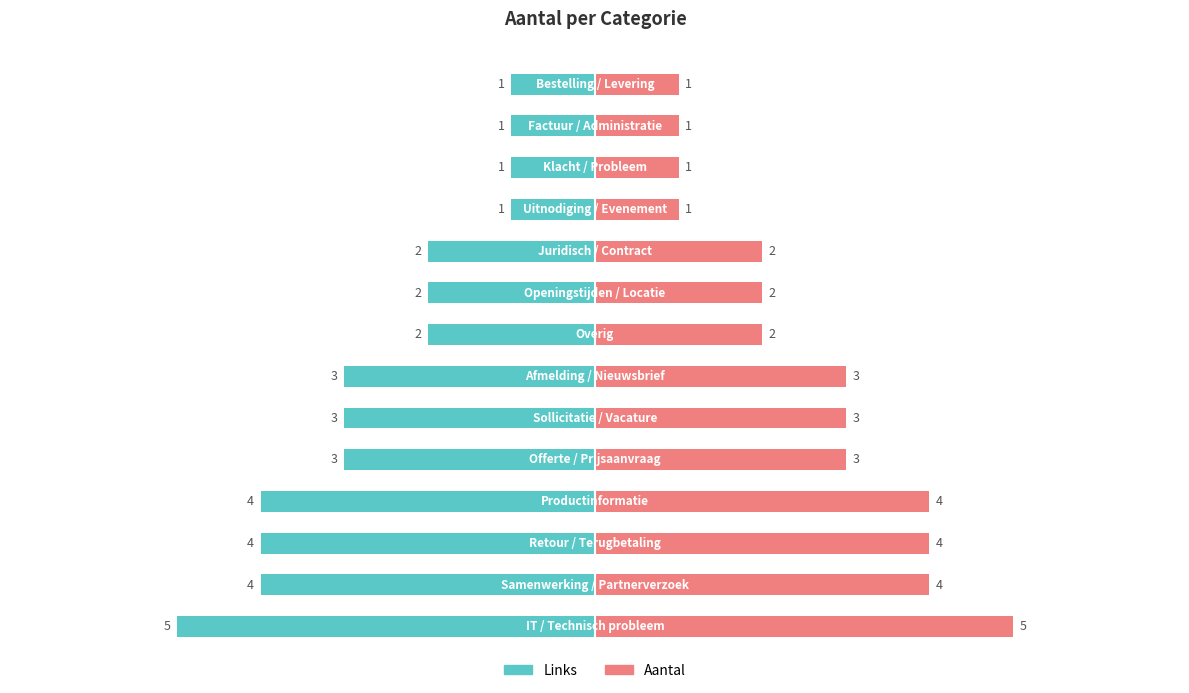

How many bars are there in total?

28